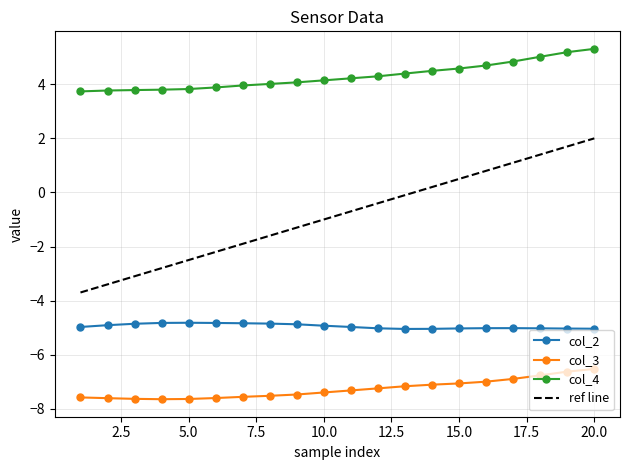

True or false: col_2 has more than 0 points higher than both neighbors.

True